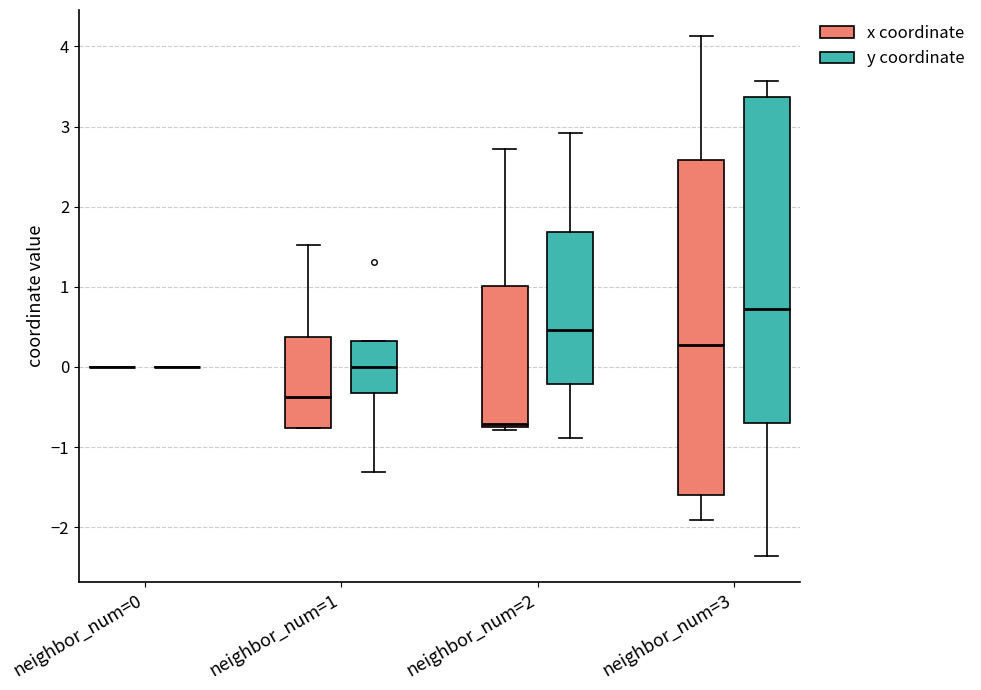

Reading left to right, read every box against the y-axis: the position of its median line, the range the box covers, and the ends of its whiskers. The values are not printed on the chart, so give them approximately, as read against the axis.

neighbor_num=0 (x coordinate): box collapsed to a line at 0.0, whiskers 0.0 to 0.0
neighbor_num=0 (y coordinate): box collapsed to a line at 0.0, whiskers 0.0 to 0.0
neighbor_num=1 (x coordinate): median -0.4, box -0.8 to 0.4, whiskers -0.8 to 1.5
neighbor_num=1 (y coordinate): median 0.0, box -0.3 to 0.3, whiskers -1.3 to 0.3
neighbor_num=2 (x coordinate): median -0.7 (just above the box's lower edge), box -0.7 to 1.0, whiskers -0.8 to 2.7
neighbor_num=2 (y coordinate): median 0.5, box -0.2 to 1.7, whiskers -0.9 to 2.9
neighbor_num=3 (x coordinate): median 0.3, box -1.6 to 2.6, whiskers -1.9 to 4.1
neighbor_num=3 (y coordinate): median 0.7, box -0.7 to 3.4, whiskers -2.4 to 3.6